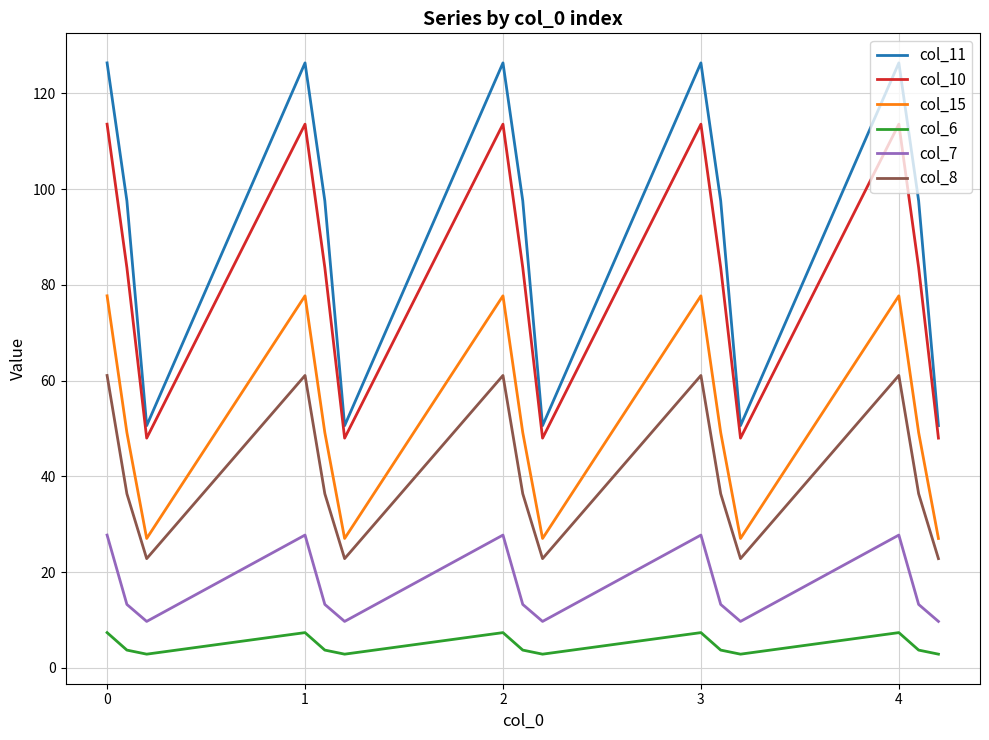

True or false: col_8 and col_11 intersect in this chart.

False